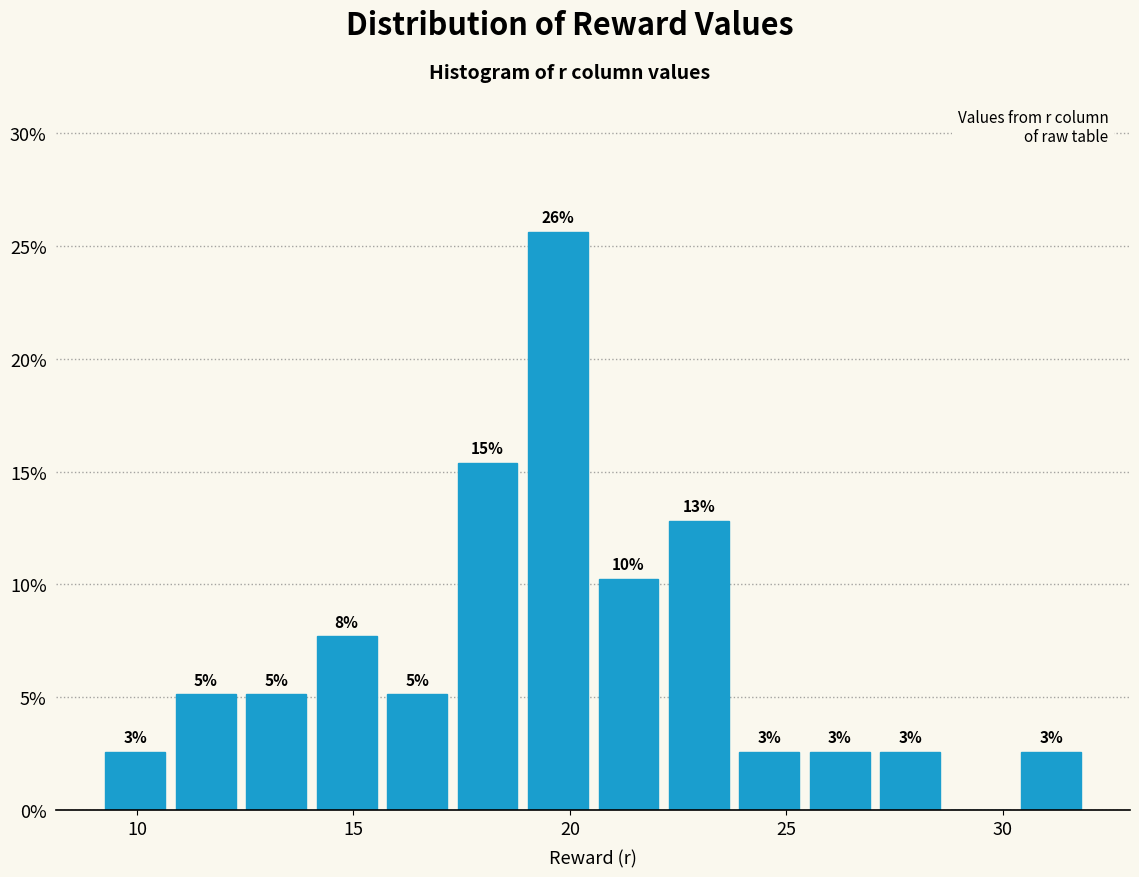

Read against the x-axis, roughly where is the centre of the tallest bar?

19.5